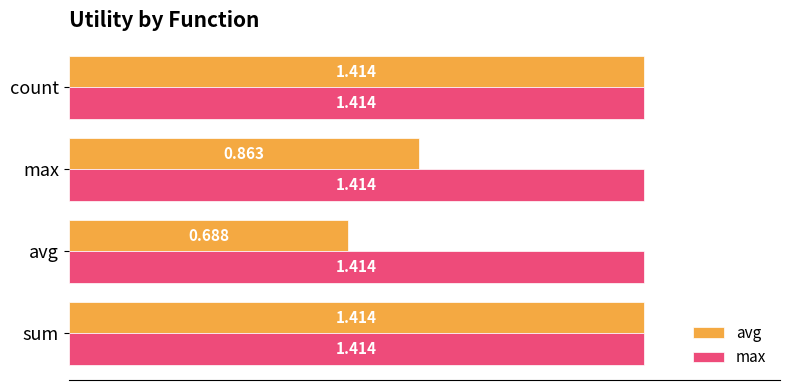

Which series has the largest total across all categories?

max